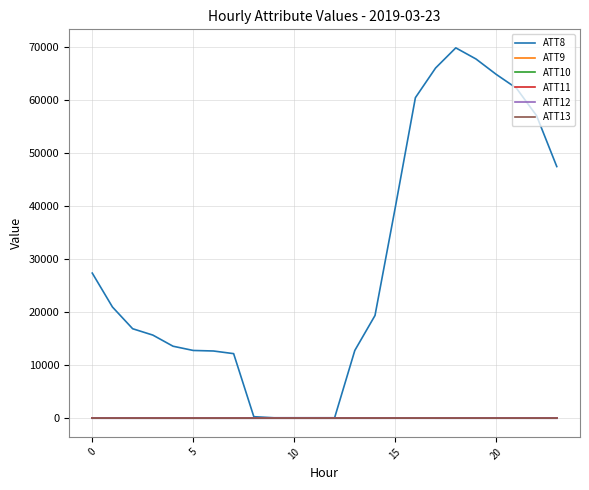

How many lines are shown in the chart?

6